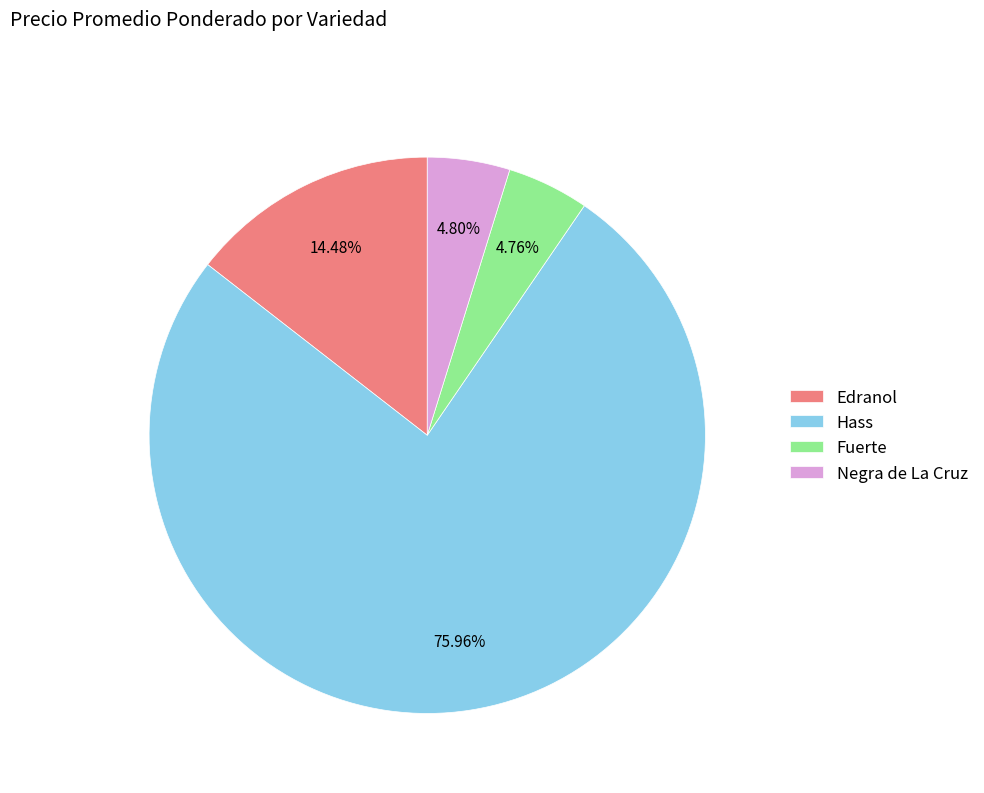

Combined, do Fuerte and Hass account for over 50%?

Yes